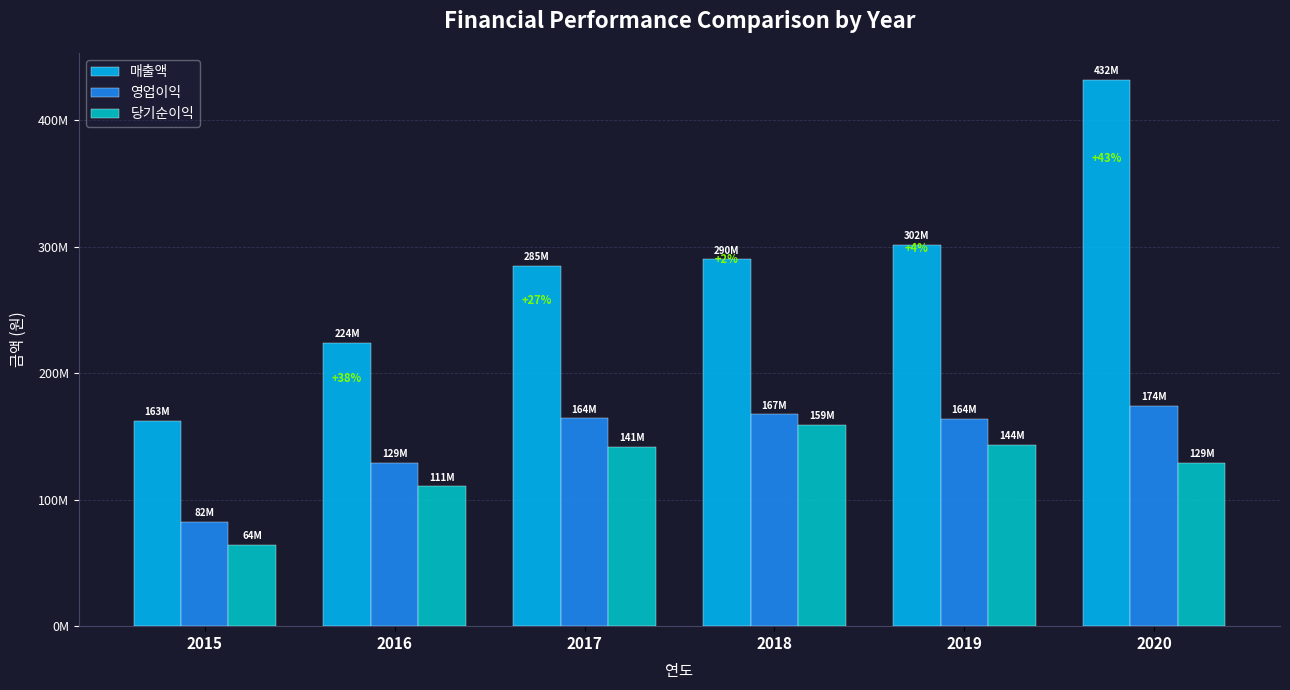

What is the lowest value of the 영업이익 series?

82366151